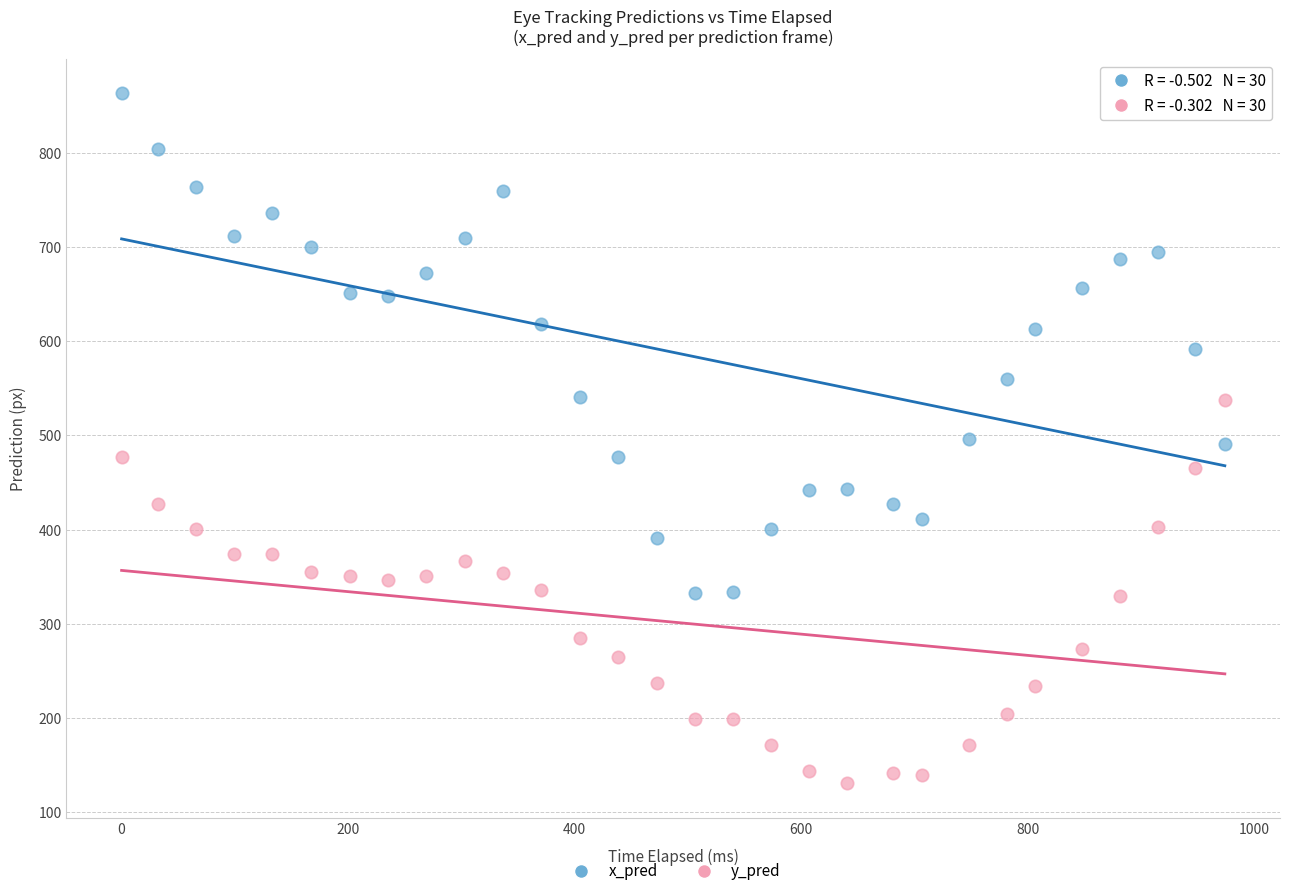

Which series reaches the maximum Y coordinate?

x_pred